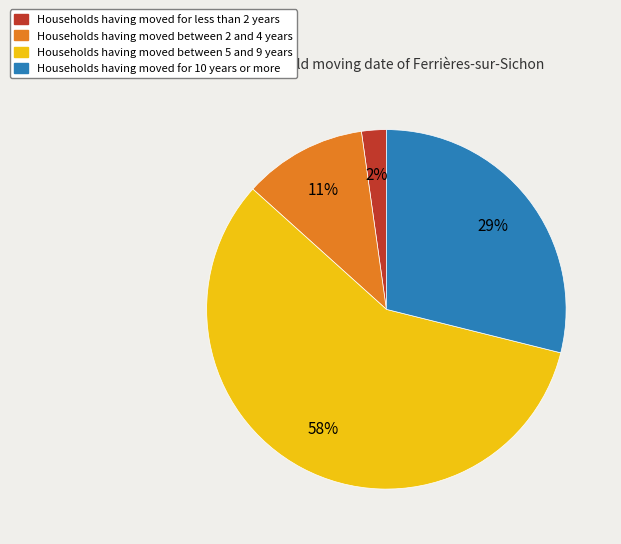

To the nearest percent, what is the difference between the largest and smallest slice percentages?

56%